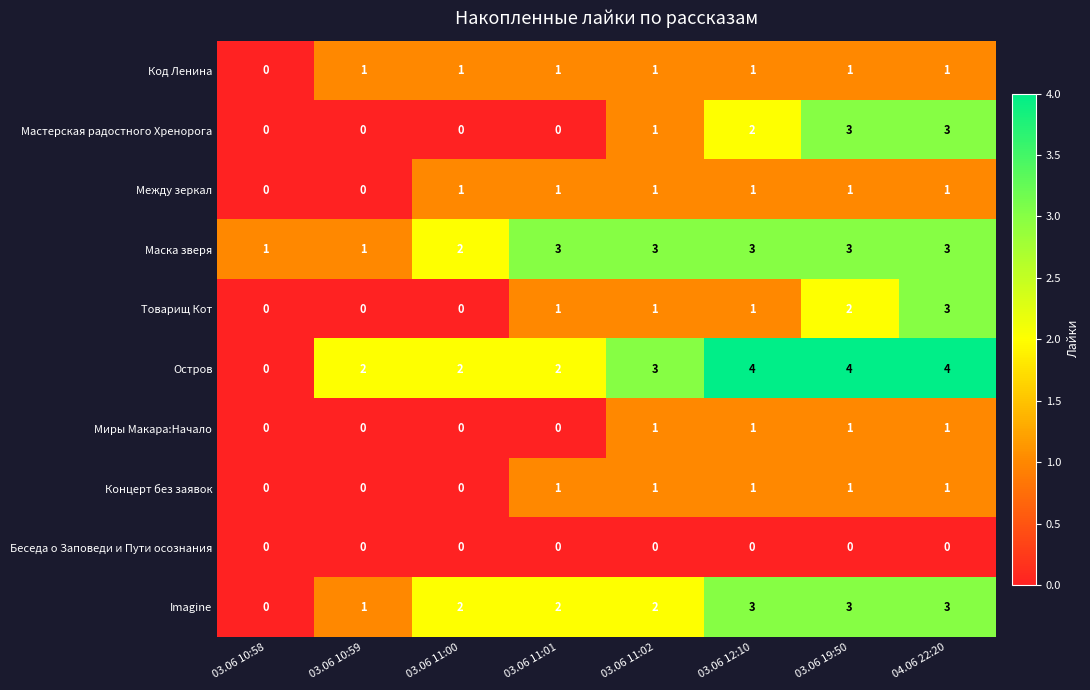

True or false: Код Ленина has a value of 1 at 03.06 12:10.

True